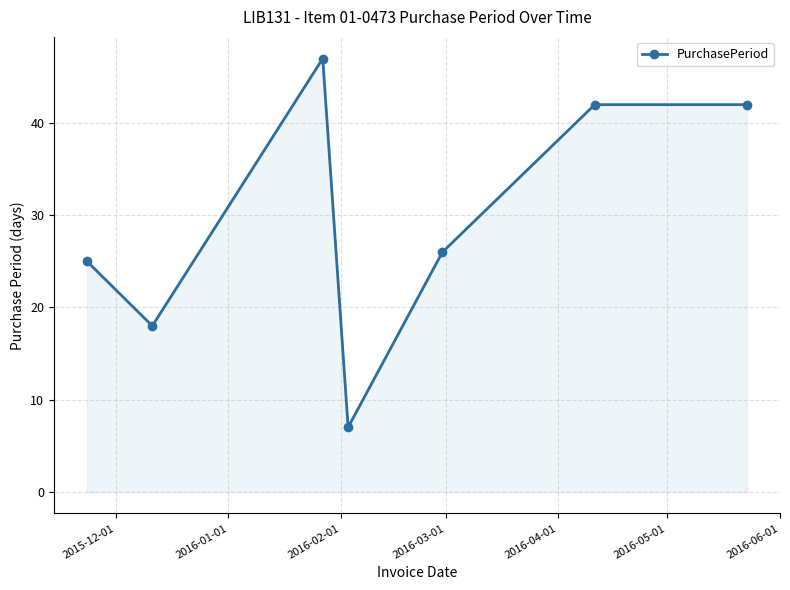

Does the chart have visible grid lines?

Yes